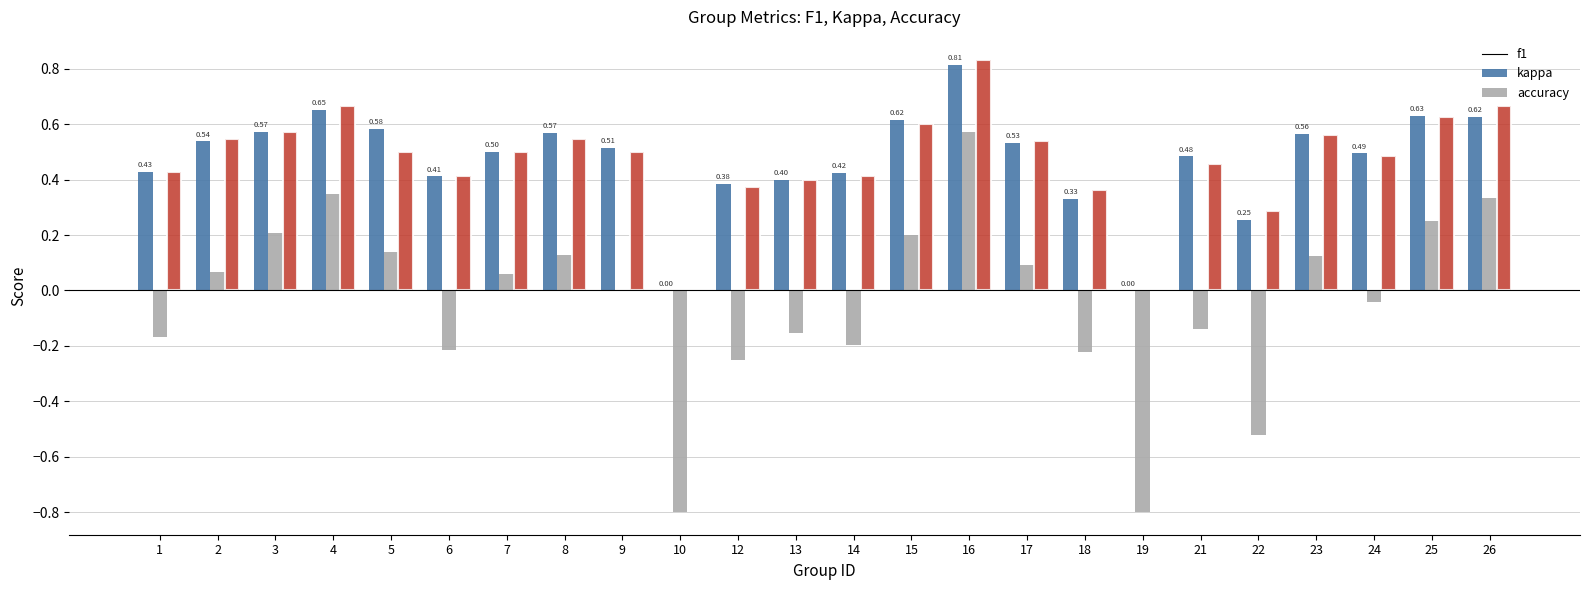

What is the sum of the accuracy values at 24 and 14?

0.9